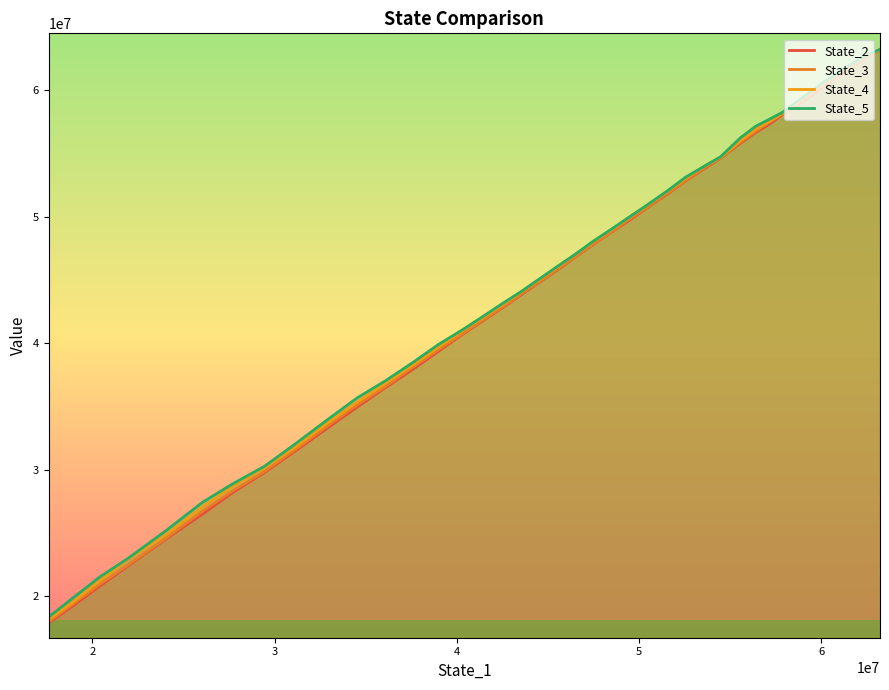

How many lines are shown in the chart?

4